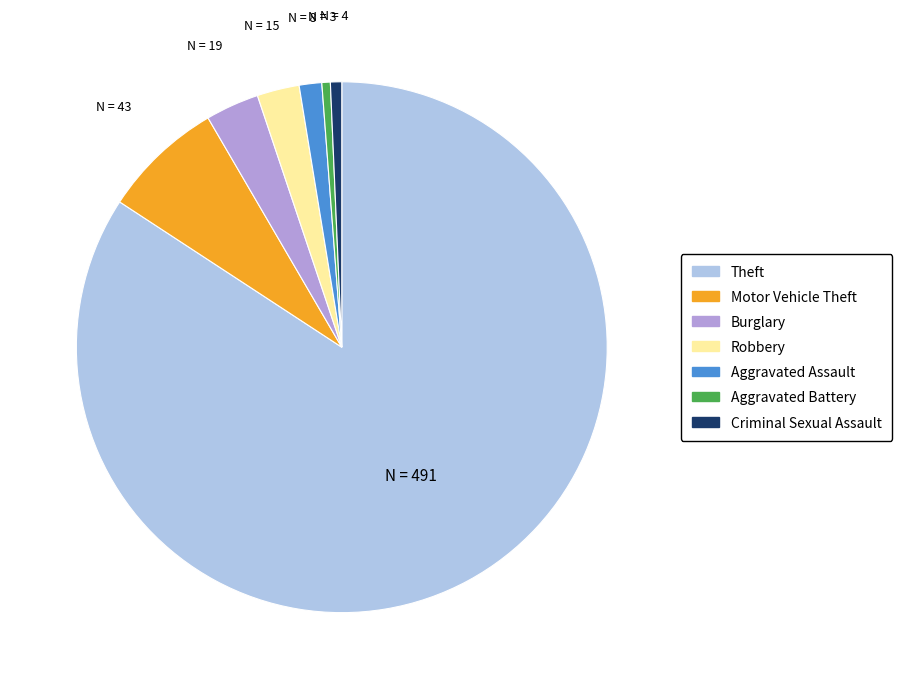

Count the number of slices in the pie.

7